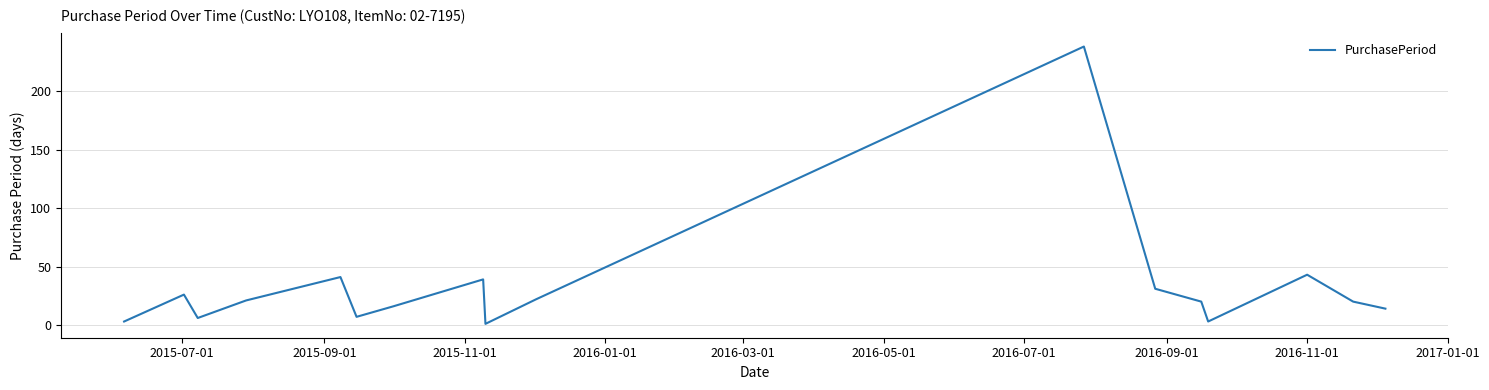

What is the difference between the maximum and minimum values?

237